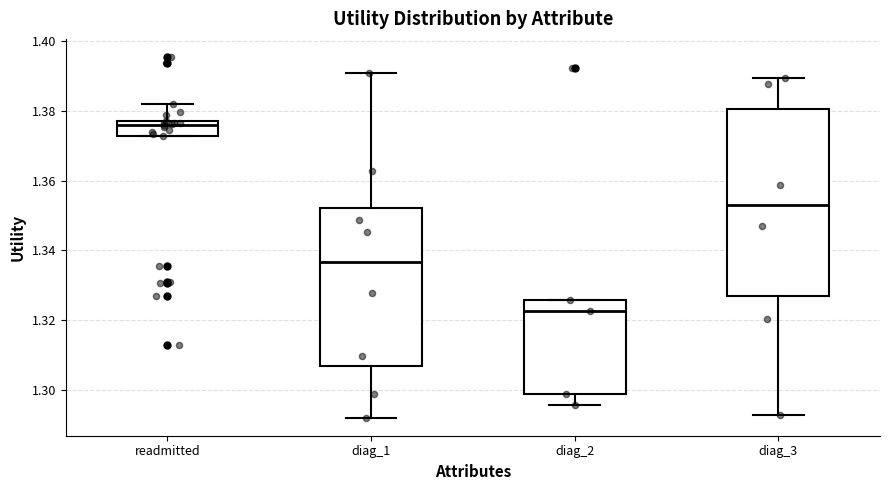

Reading left to right, transcribe this box plot: for each box, give where its median line is, the range the box spans, and where its two whiskers end, as read against the y-axis. The values are not printed on the chart, so give them approximately, as read against the axis.

readmitted: median 1.376, box 1.372 to 1.378, whiskers 1.372 to 1.382
diag_1: median 1.336, box 1.308 to 1.352, whiskers 1.292 to 1.390
diag_2: median 1.322, box 1.300 to 1.326, whiskers 1.296 to 1.326
diag_3: median 1.352, box 1.328 to 1.380, whiskers 1.292 to 1.390